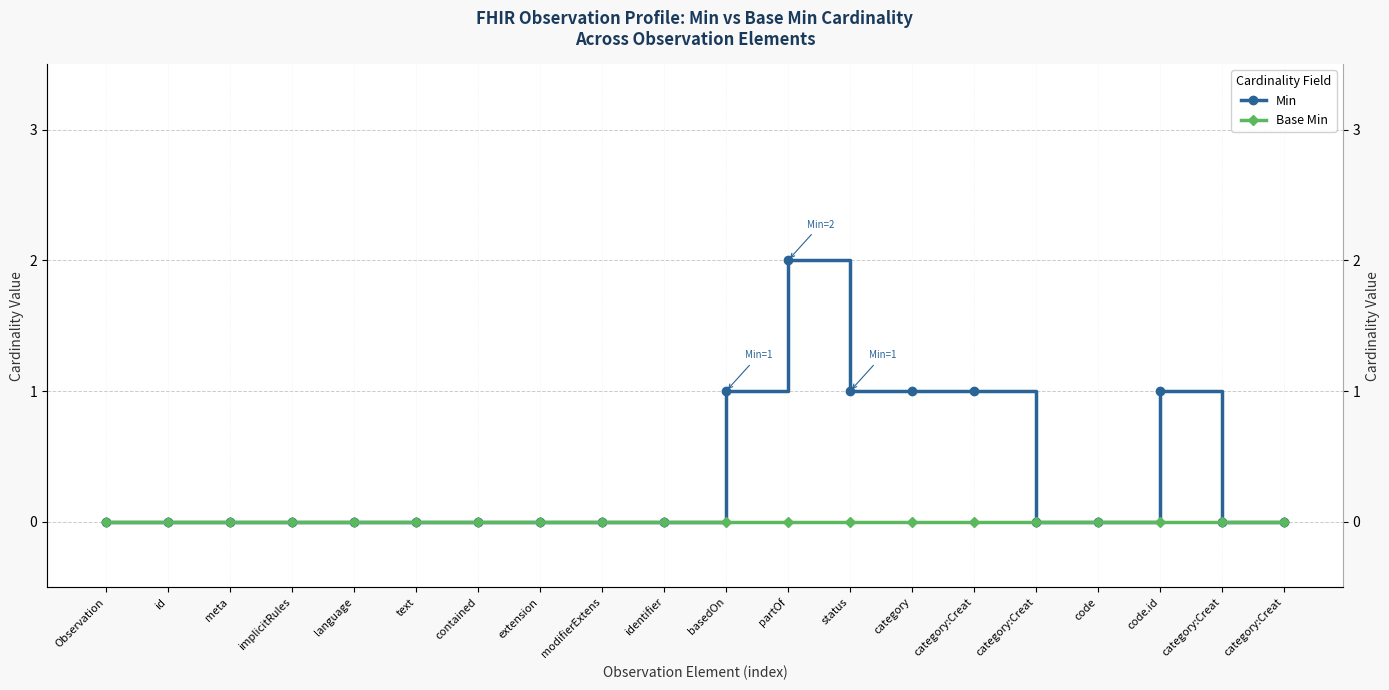

What is the spread (max minus min) of values at category:Creat?

1